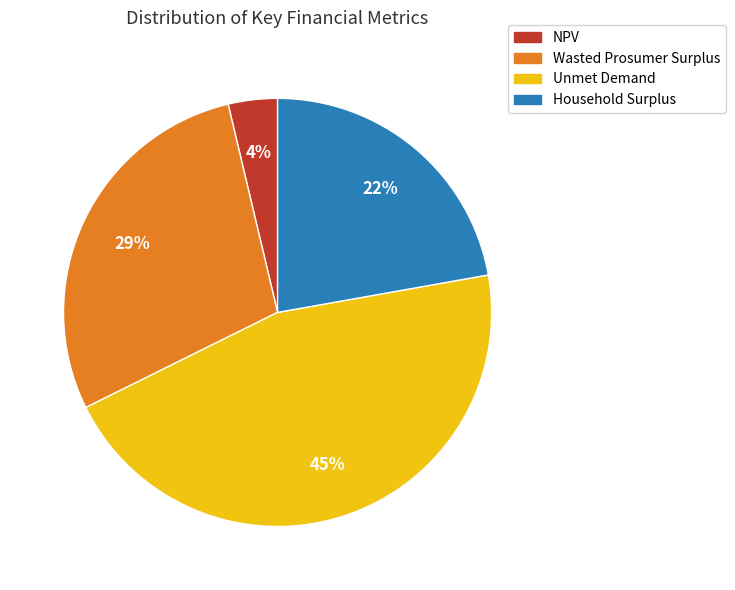

True or false: NPV accounts for 4% of the total.

True